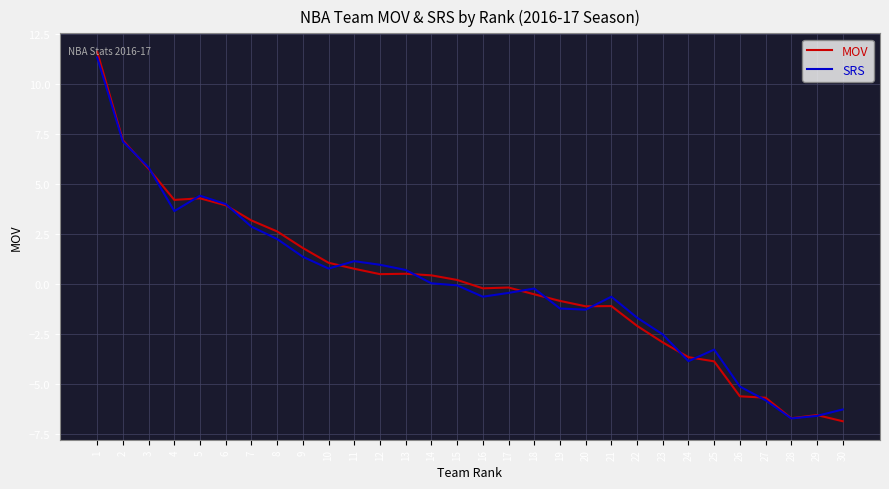

True or false: SRS and MOV cross at least once.

True